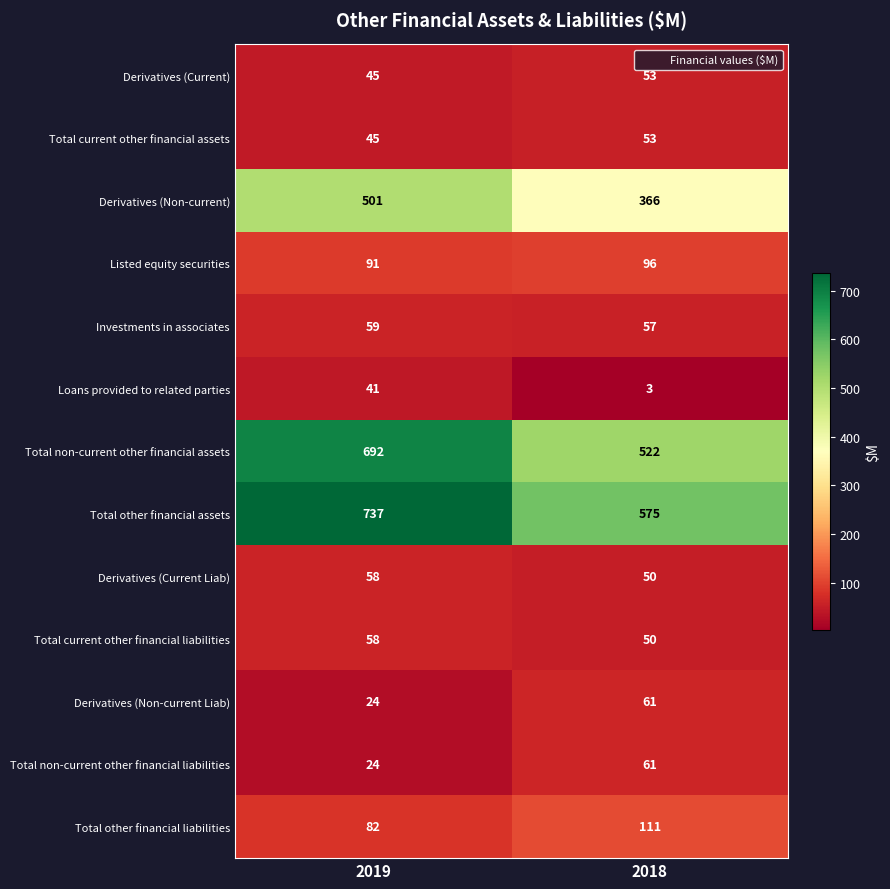

Which category has the lowest value in the Investments in associates series?

2018